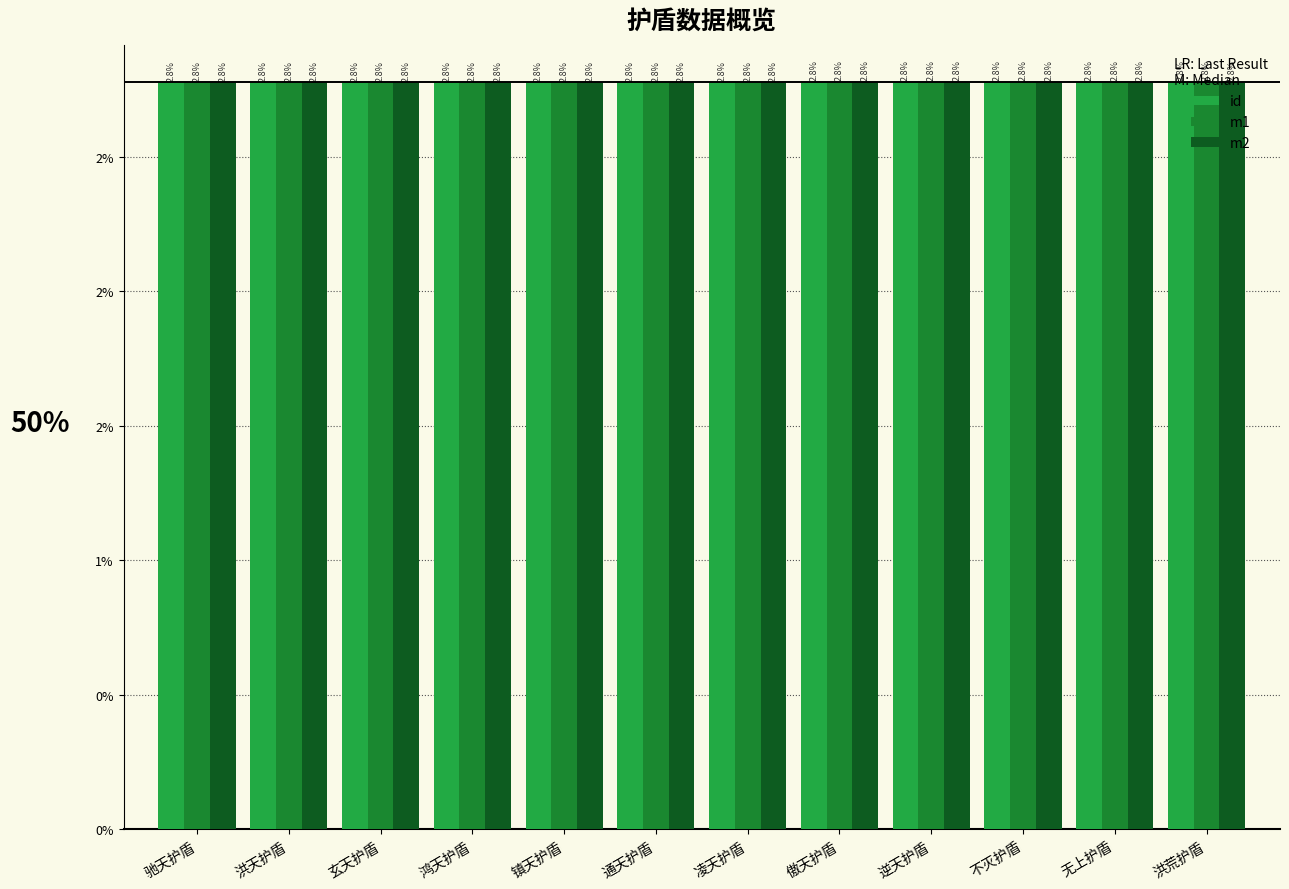

Where is m2 nearest to the value 0?

驰天护盾